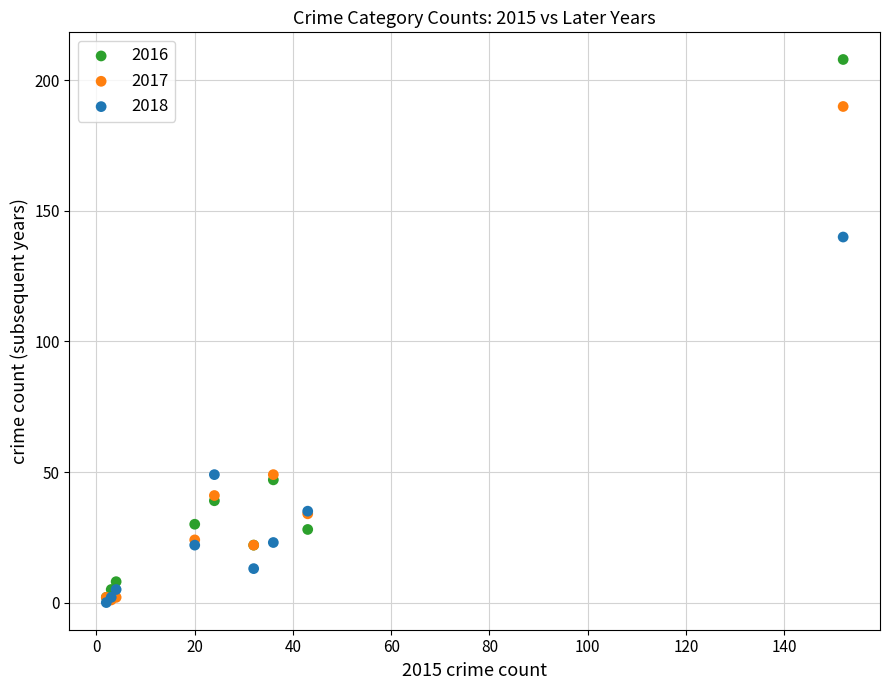

Across all series, what Y value is closest to 104?

140